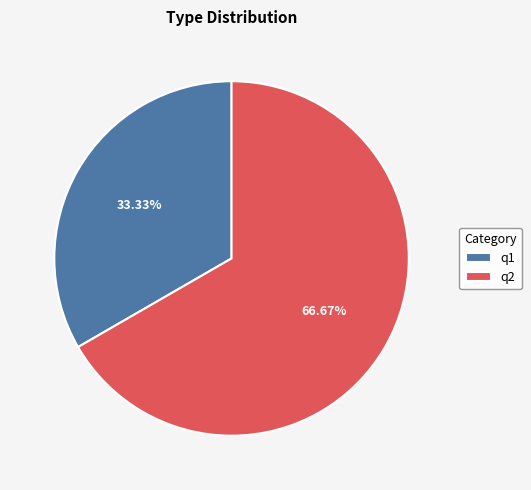

Which slice is the smallest?

q1